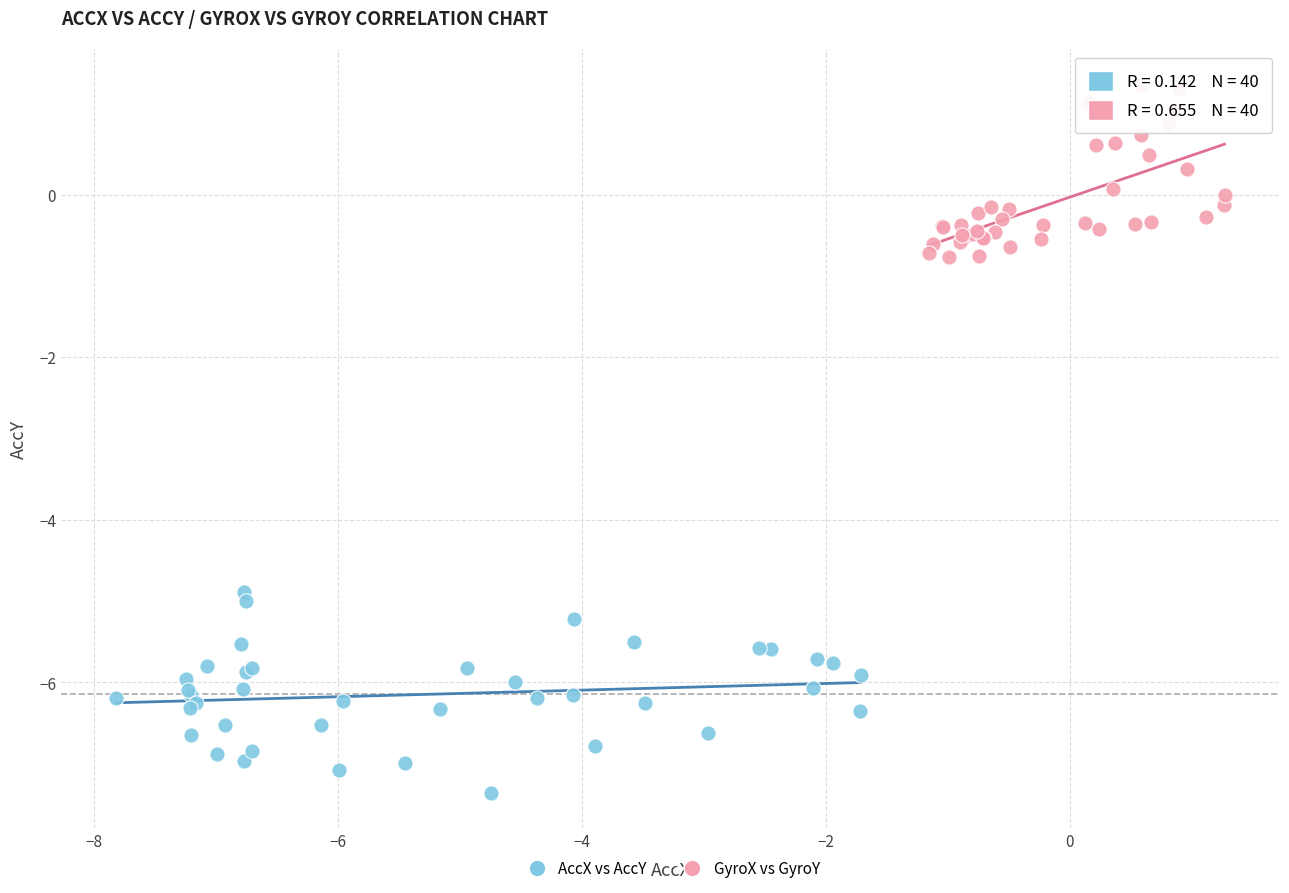

Which series reaches the maximum Y coordinate?

GyroX vs GyroY